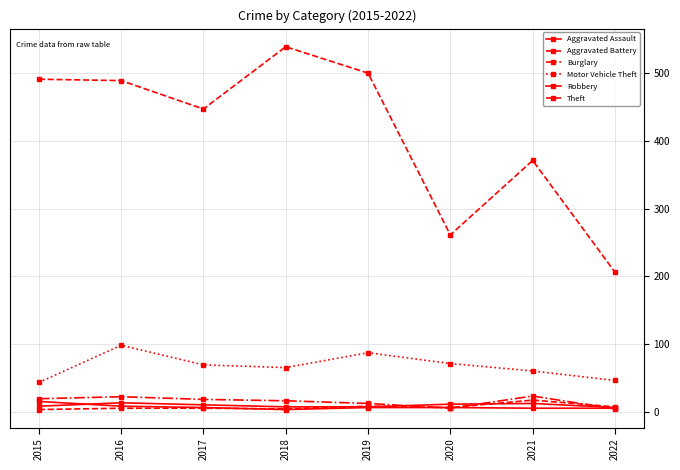

What is the highest value of the Burglary series?

23